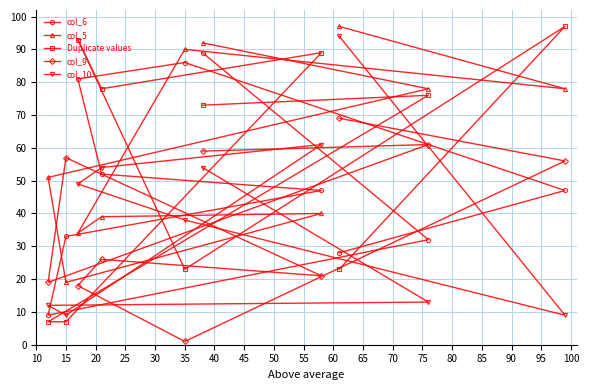

Is this an area chart (filled region under the line)?

No